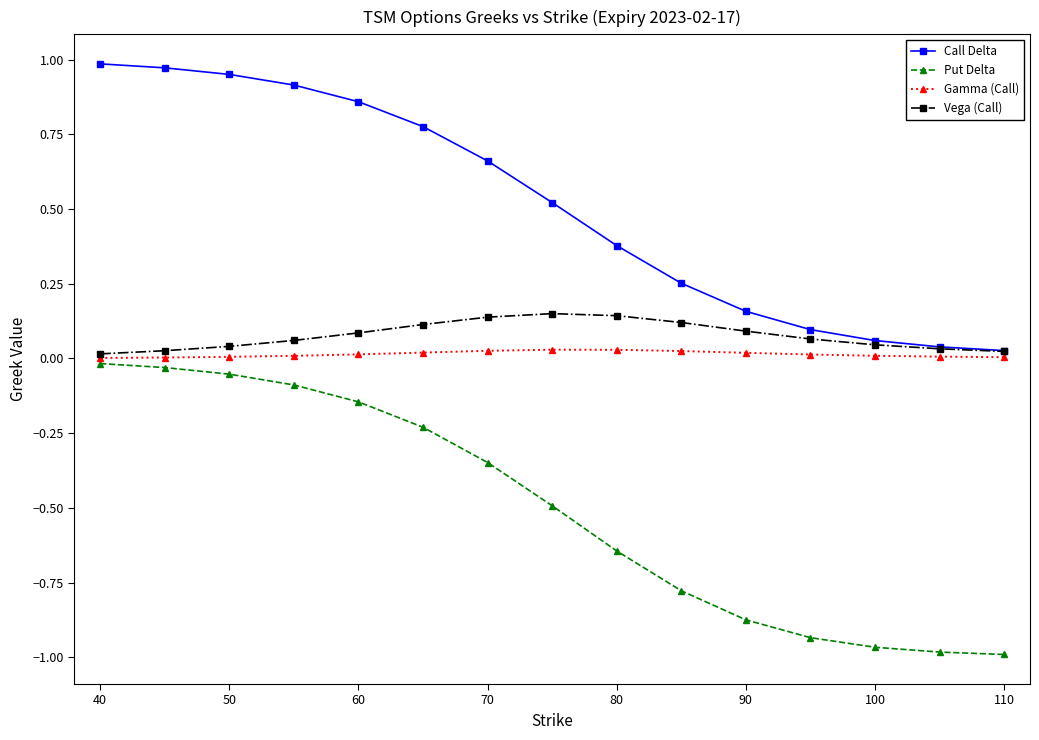

Which series has the widest spread of values?

Put Delta